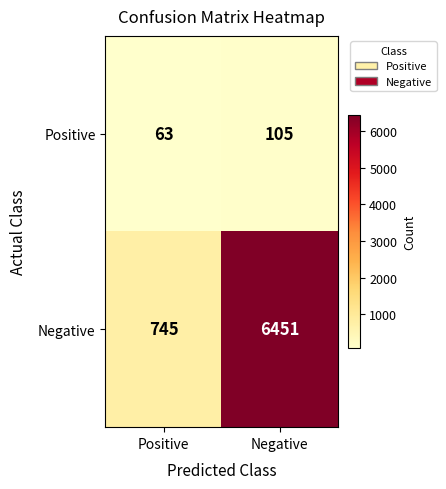

The value of Negative at Negative is 6451. True or false?

True